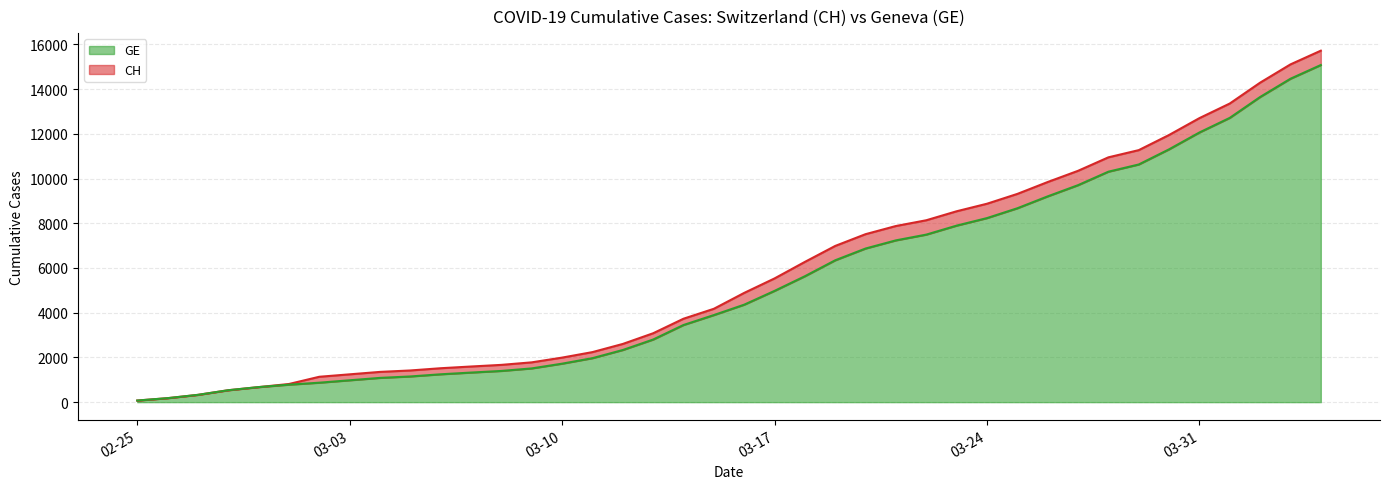

True or false: GE and CH cross at least once.

False